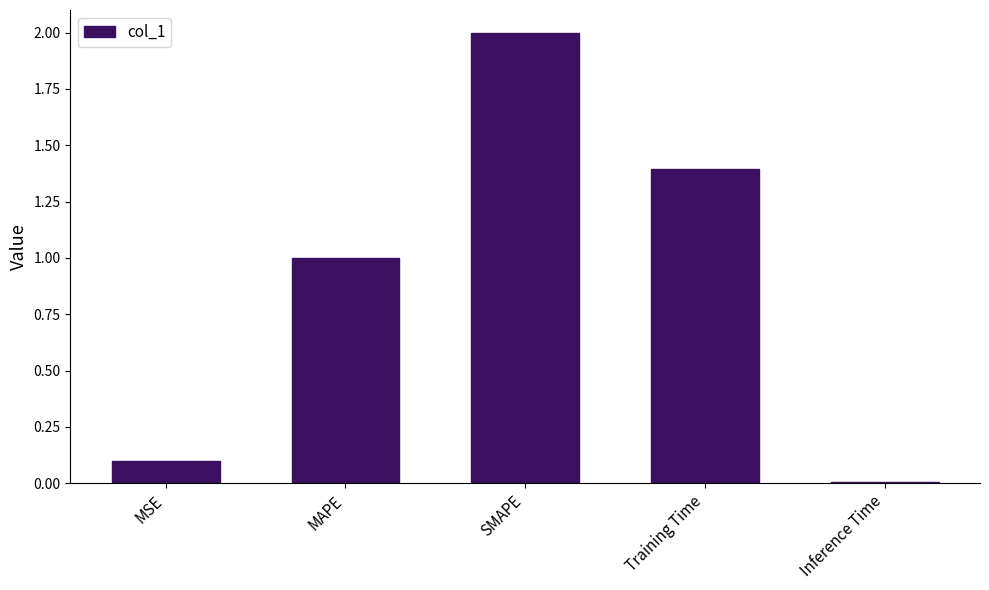

What is the average value?

0.9